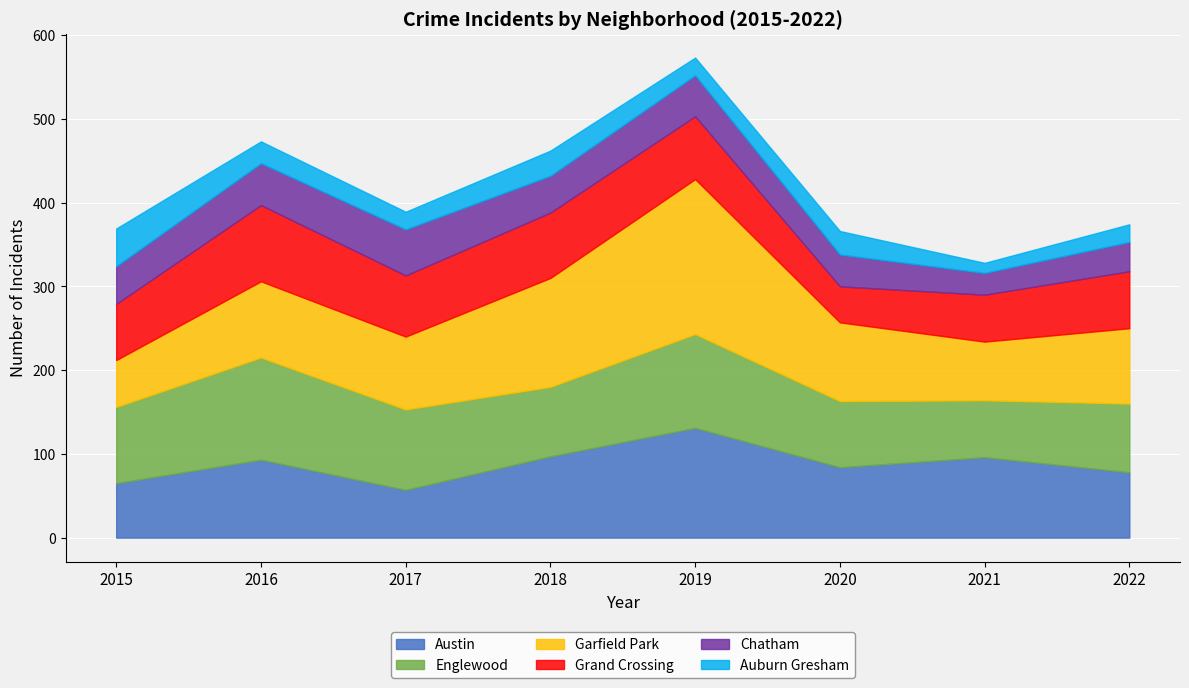

True or false: Englewood and Grand Crossing intersect in this chart.

False